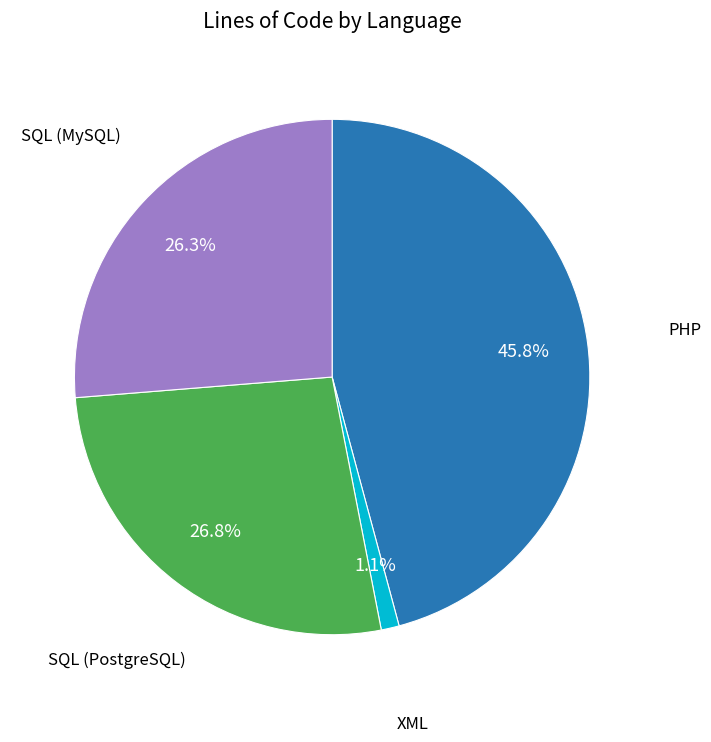

Does any single category account for the majority?

No